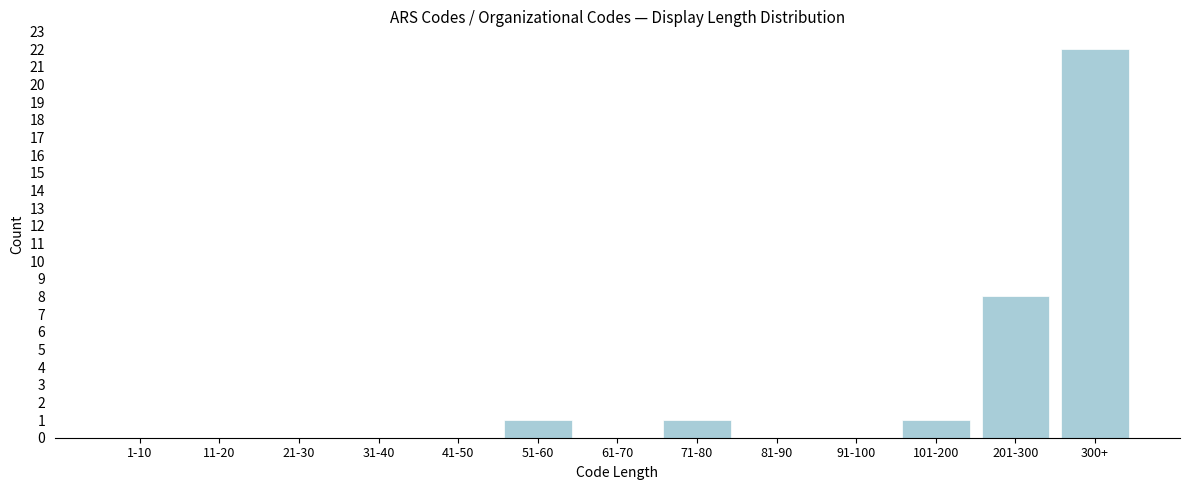

Reading left to right, list all the values displayed in this chart.

1-10=0	11-20=0	21-30=0	31-40=0	41-50=0	51-60=1	61-70=0	71-80=1	81-90=0	91-100=0	101-200=1	201-300=8	300+=22